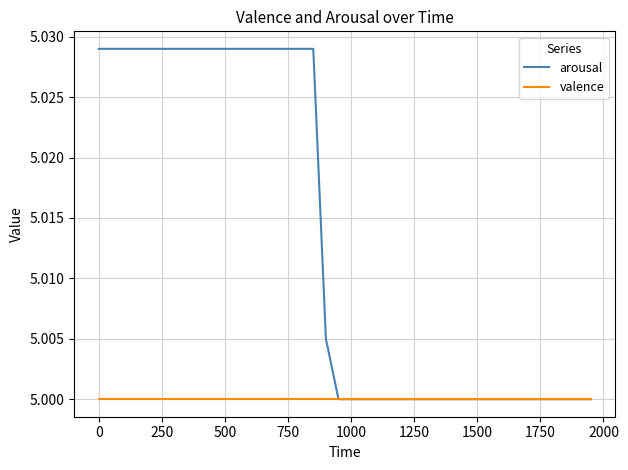

How many series are shown in this chart?

2